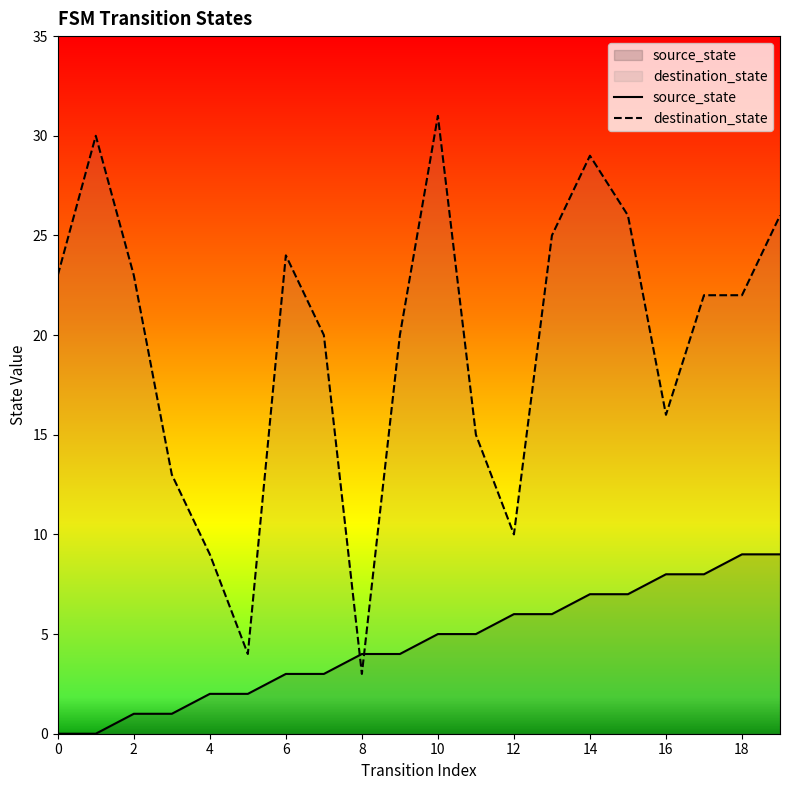

The source_state series shows 2 at 12. True or false?

False